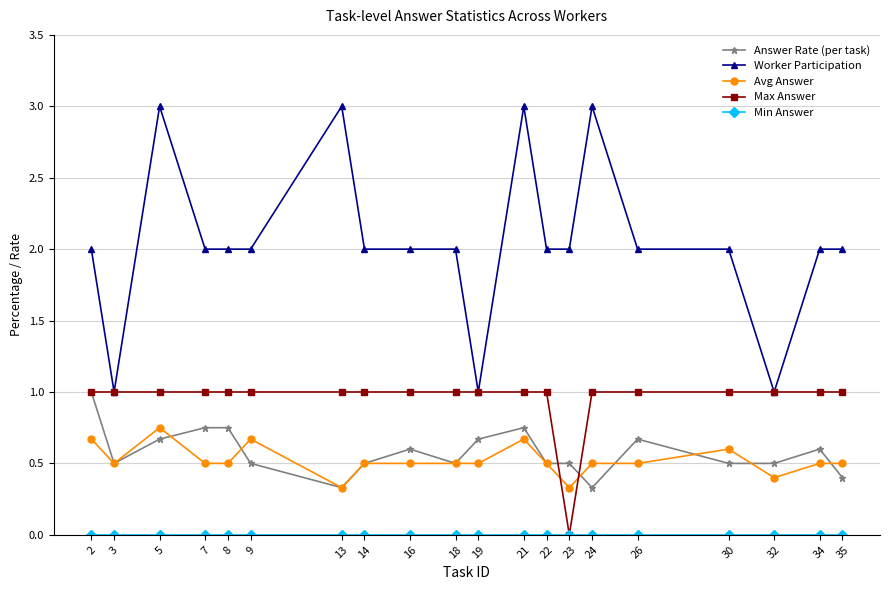

Which series ends up on top after the final intersection of Avg Answer and Max Answer?

Max Answer